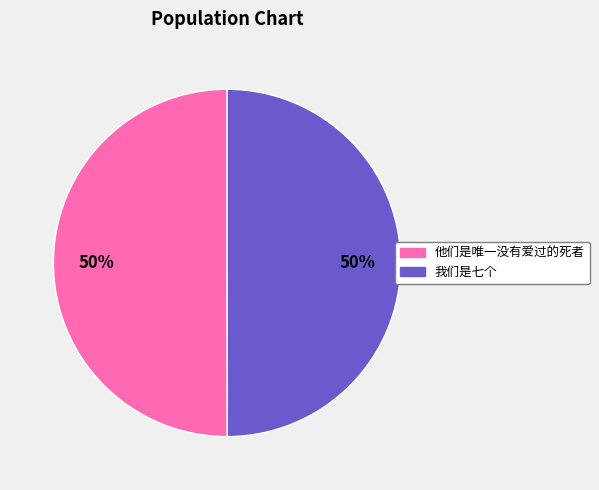

How many slices are in this pie chart?

2